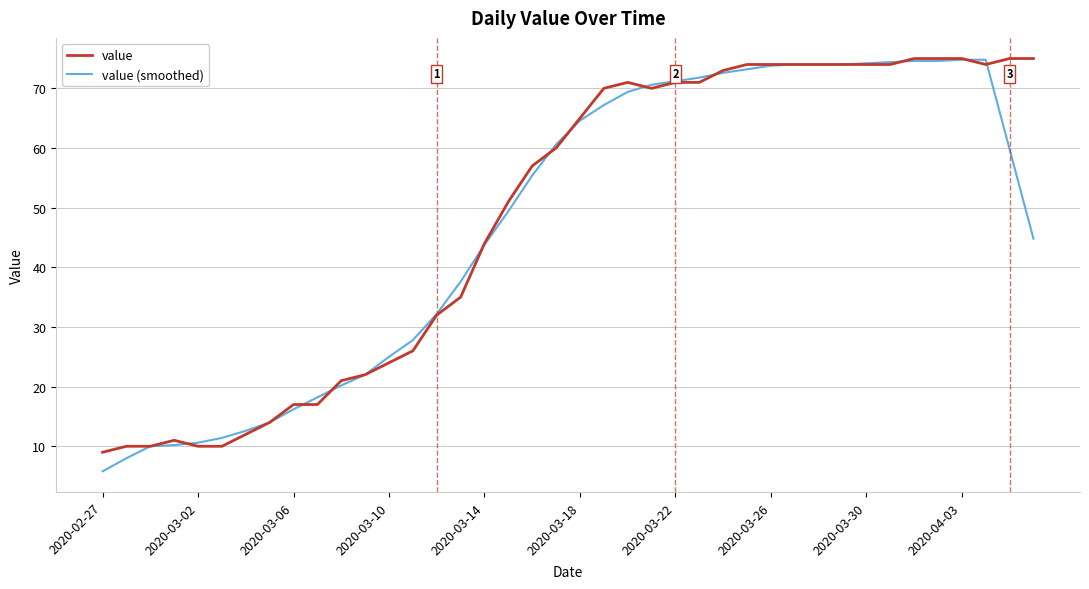

What is the maximum value for value?

75.0